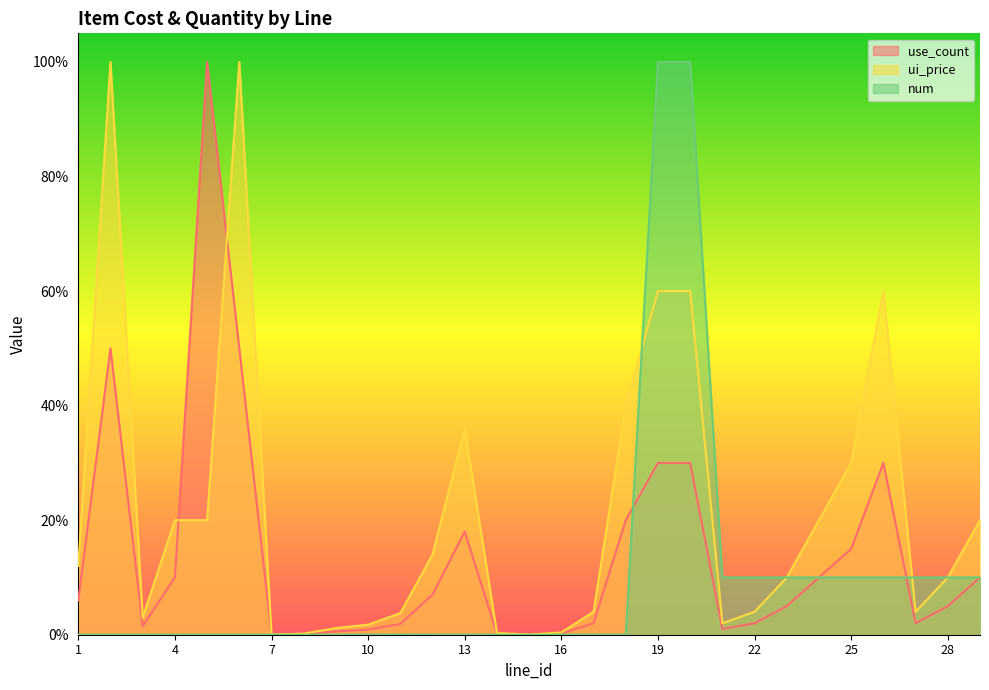

At how many categories does at least one series exceed 0?

29